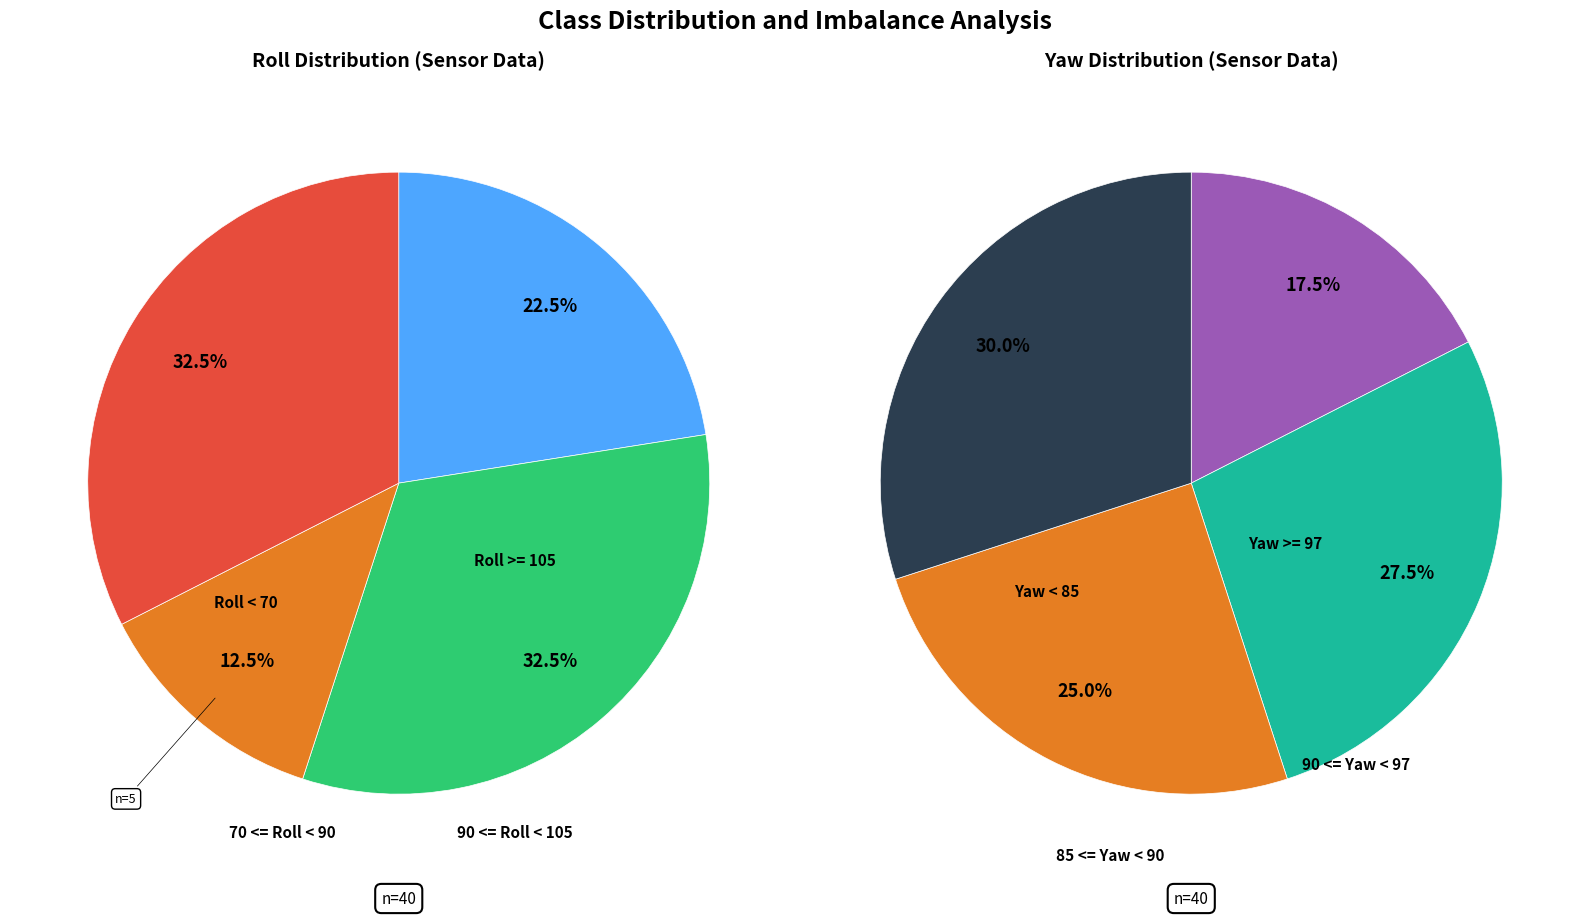

Which series has the widest spread of values?

roll